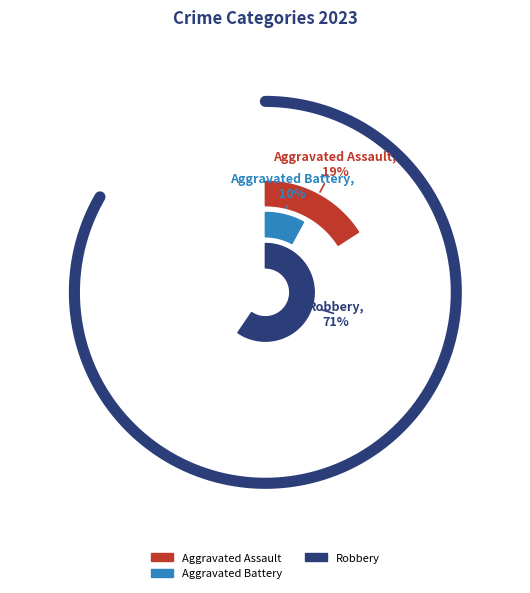

Does any single category account for the majority?

Yes